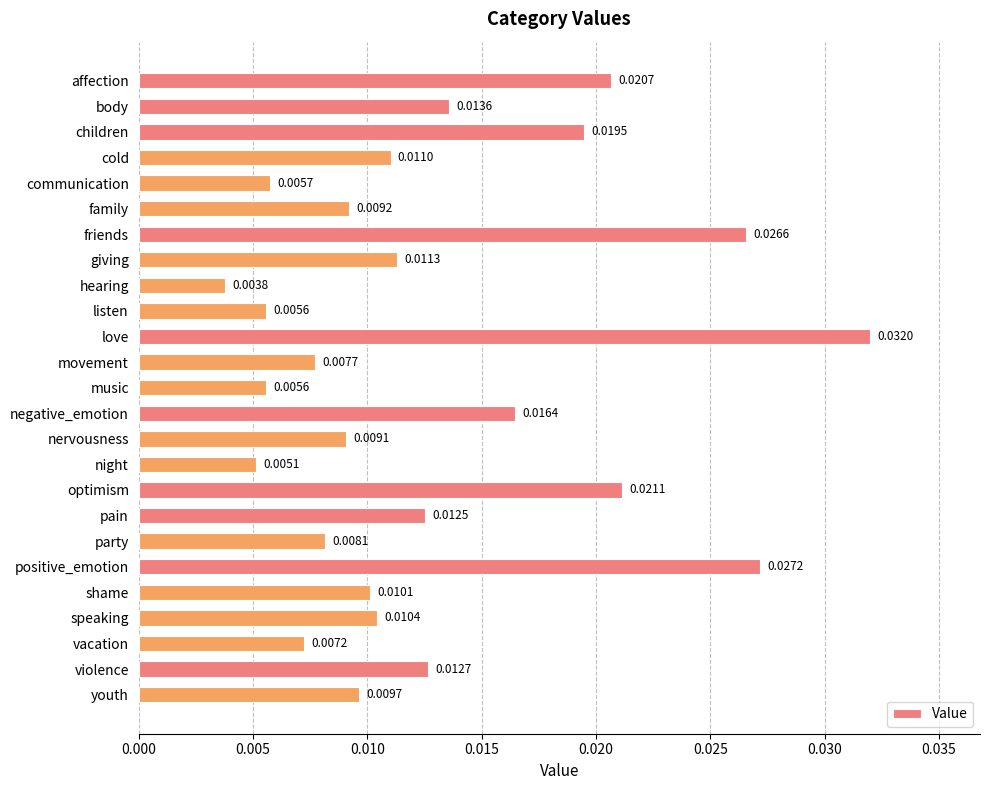

What is the sum of all values?

0.3